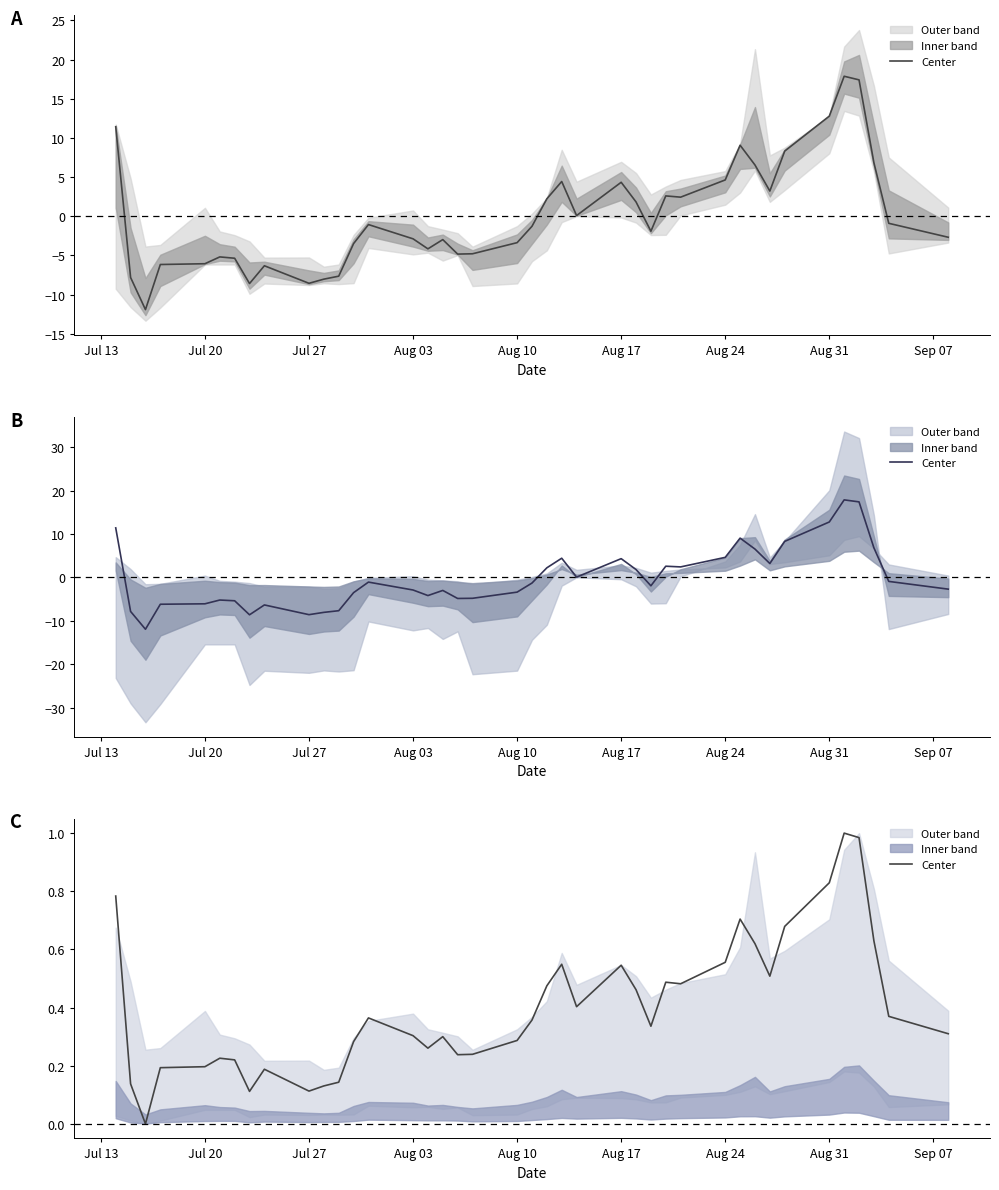

How many values exceed 0?

39